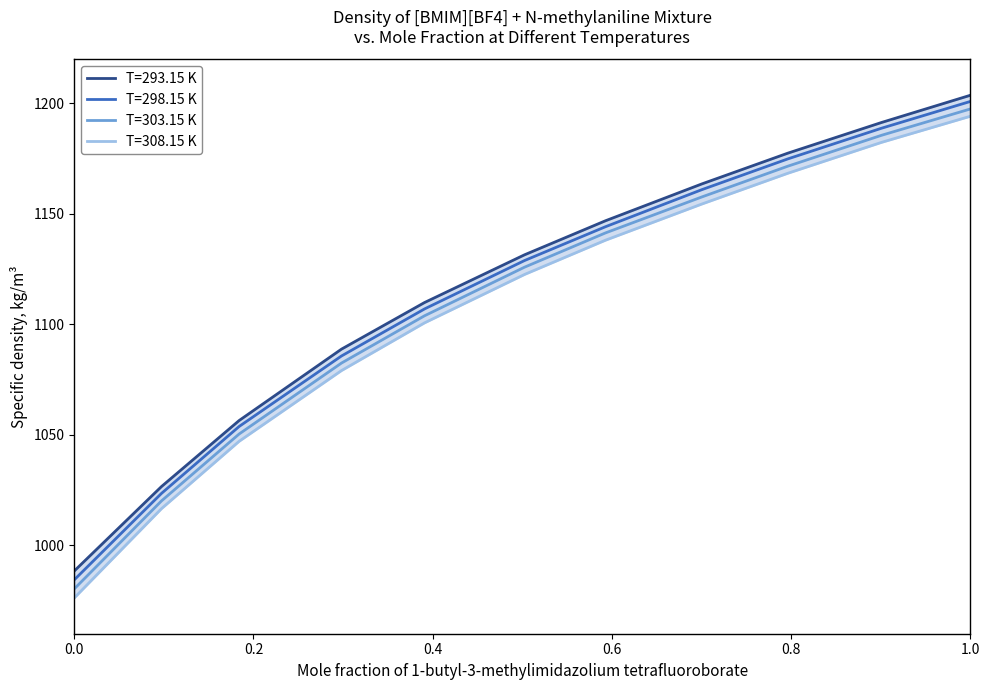

What are all the series names shown in the legend?

T=293.15 K, T=298.15 K, T=303.15 K, T=308.15 K